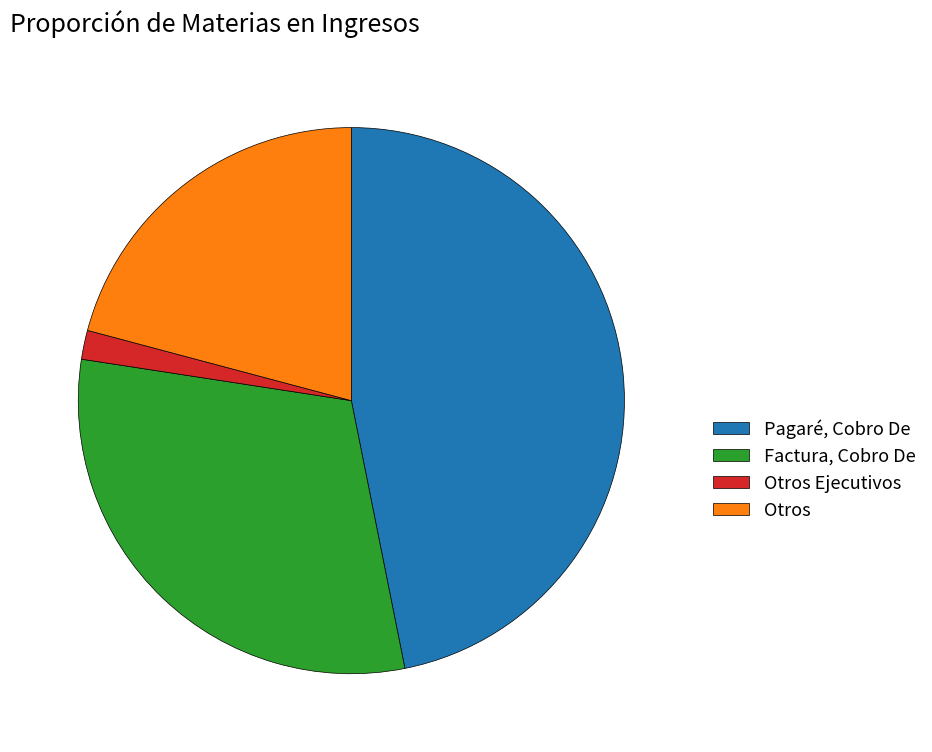

Is it true that Factura, Cobro De is 40% of the pie?

False